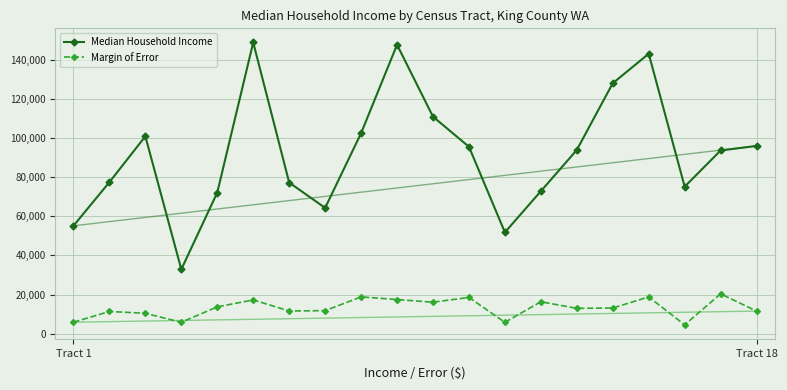

How many categories are shown in the chart?

20